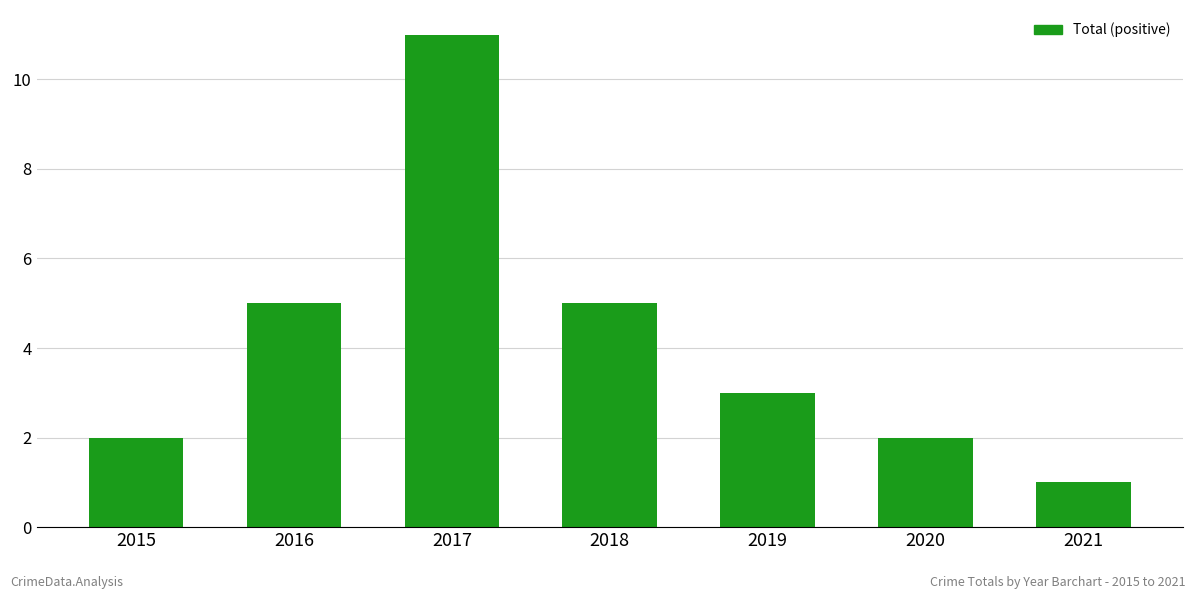

Approximately how many times larger is the value at 2018 compared to 2021?

5.0